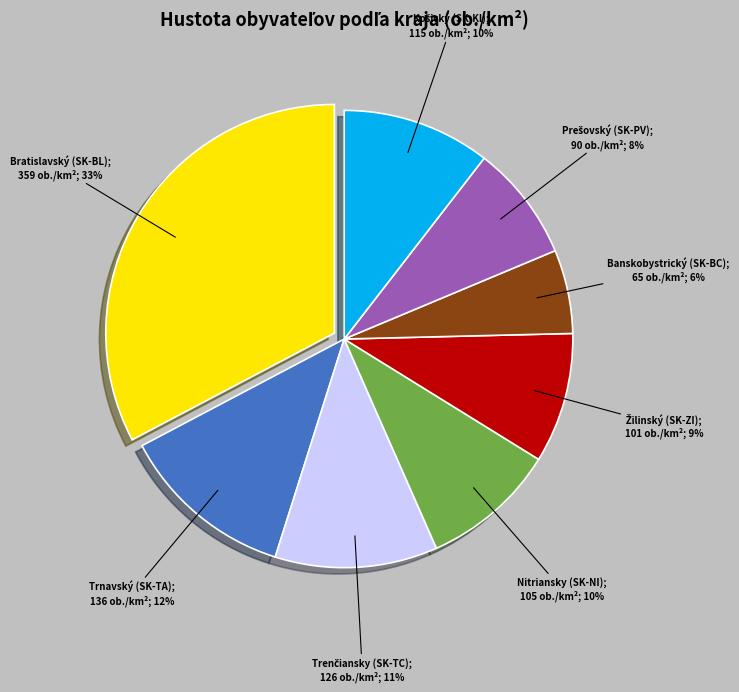

How many segments does this pie chart have?

8